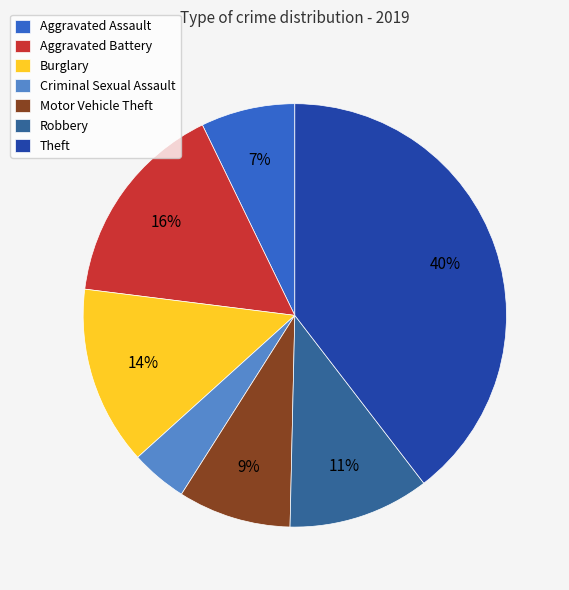

What is the ratio of the value at Motor Vehicle Theft to the value at Burglary?

0.6